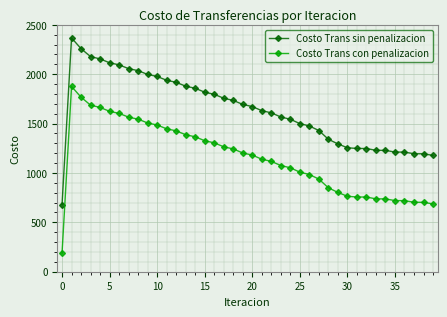

Which series has the largest total across all categories?

Costo Trans sin penalizacion